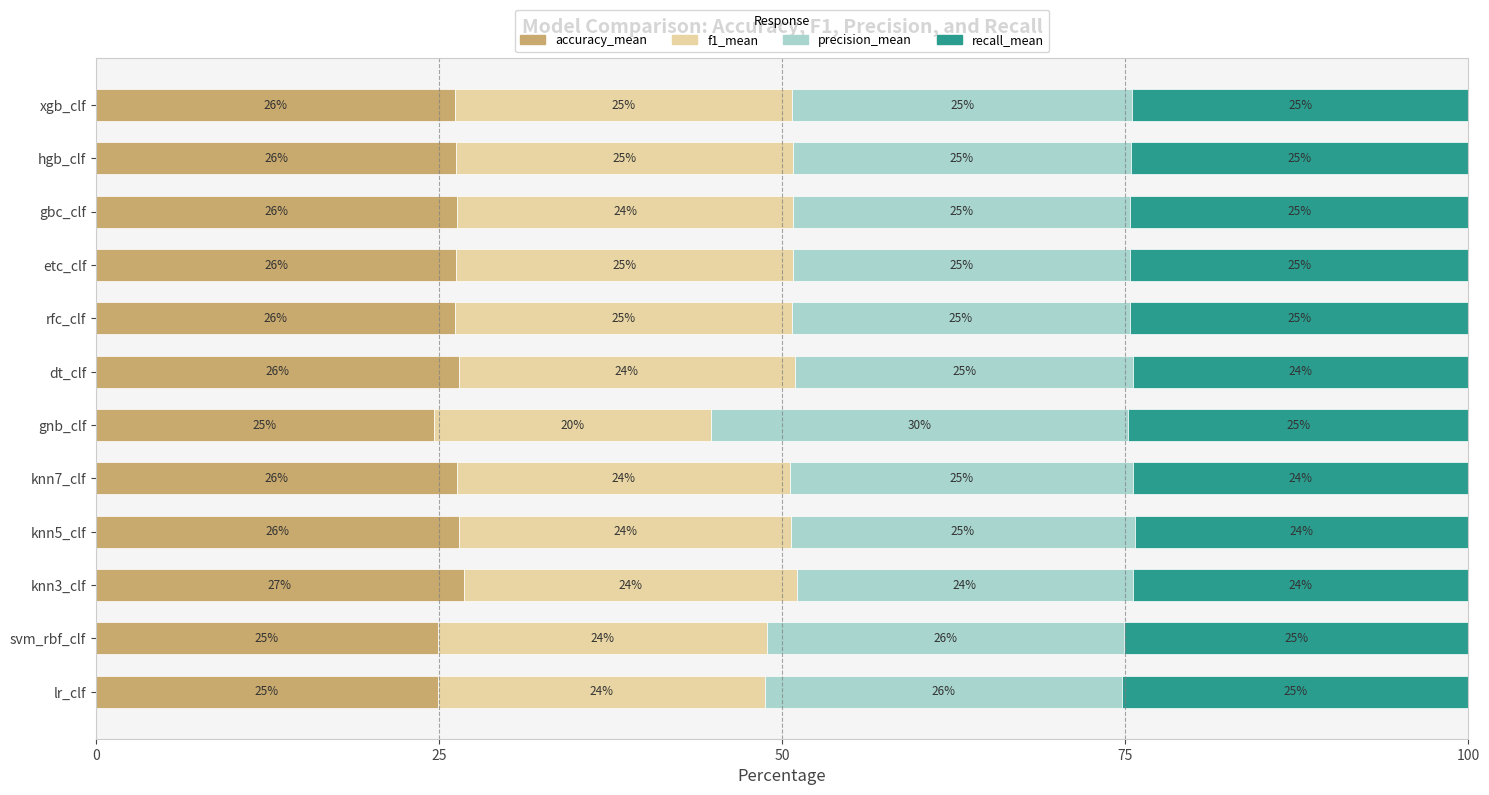

What is the minimum value for accuracy_mean?

24.6